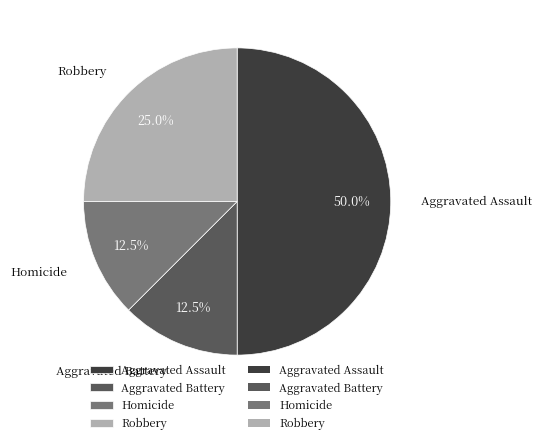

Which slice is the largest?

Aggravated Assault